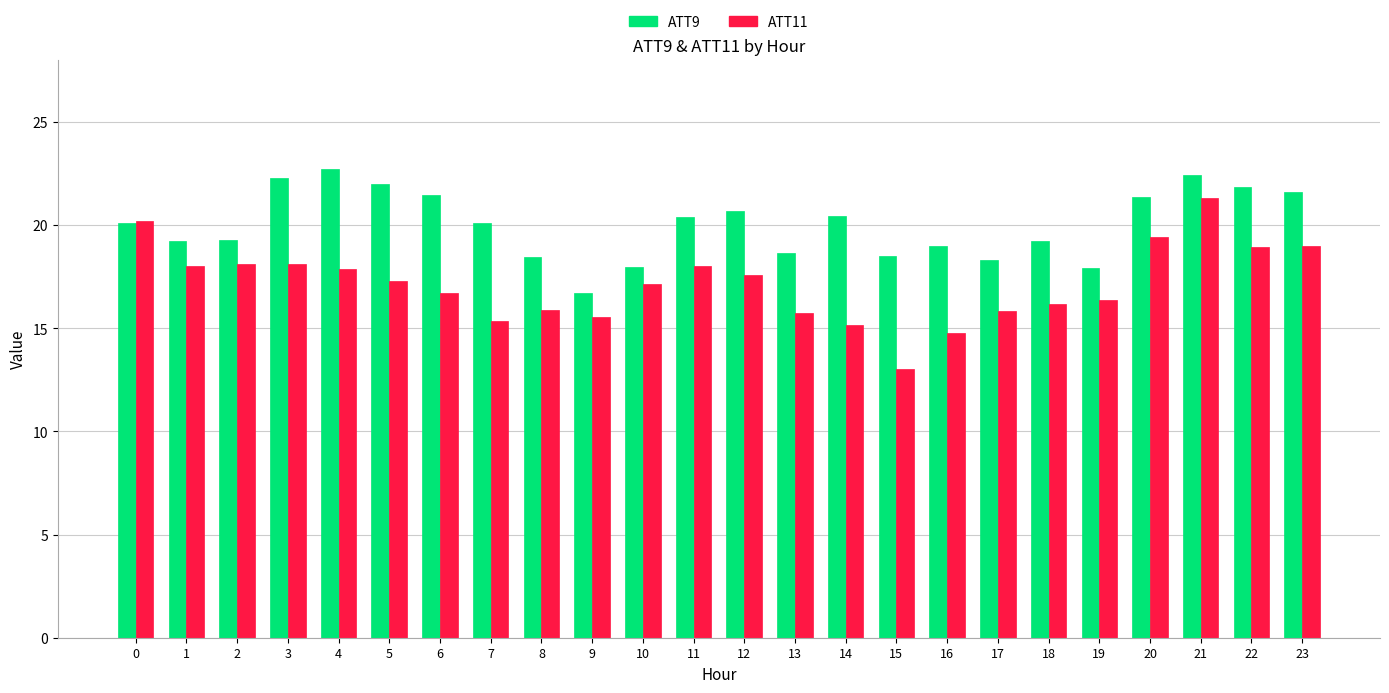

At which label does ATT9 reach its peak?

4